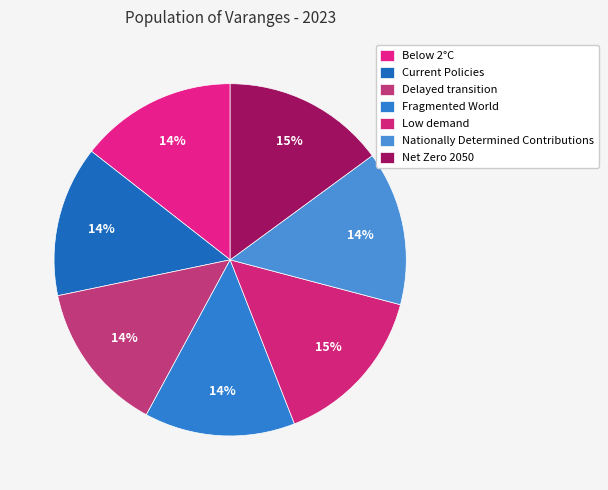

What is the total percentage of Low demand and Current Policies?

28.8%